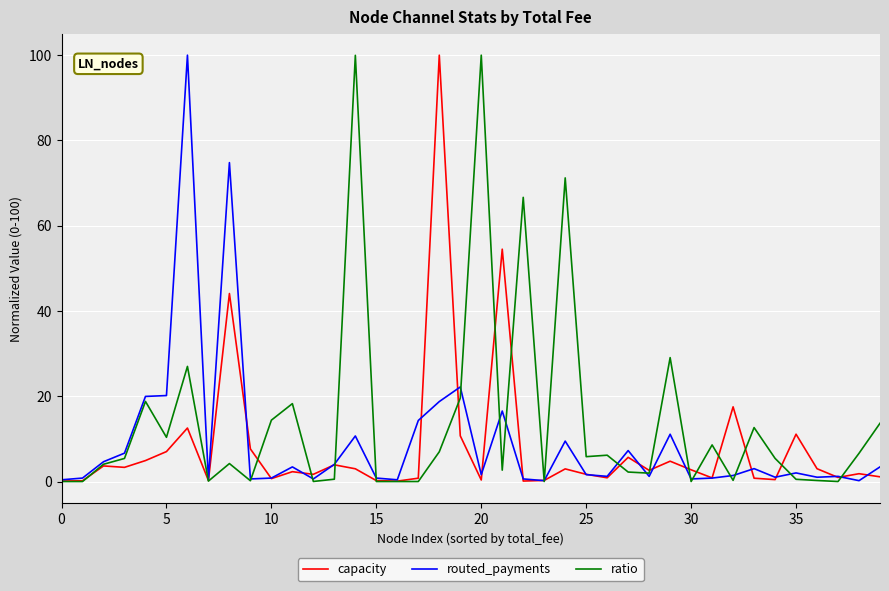

What is the greatest value displayed?

100.0